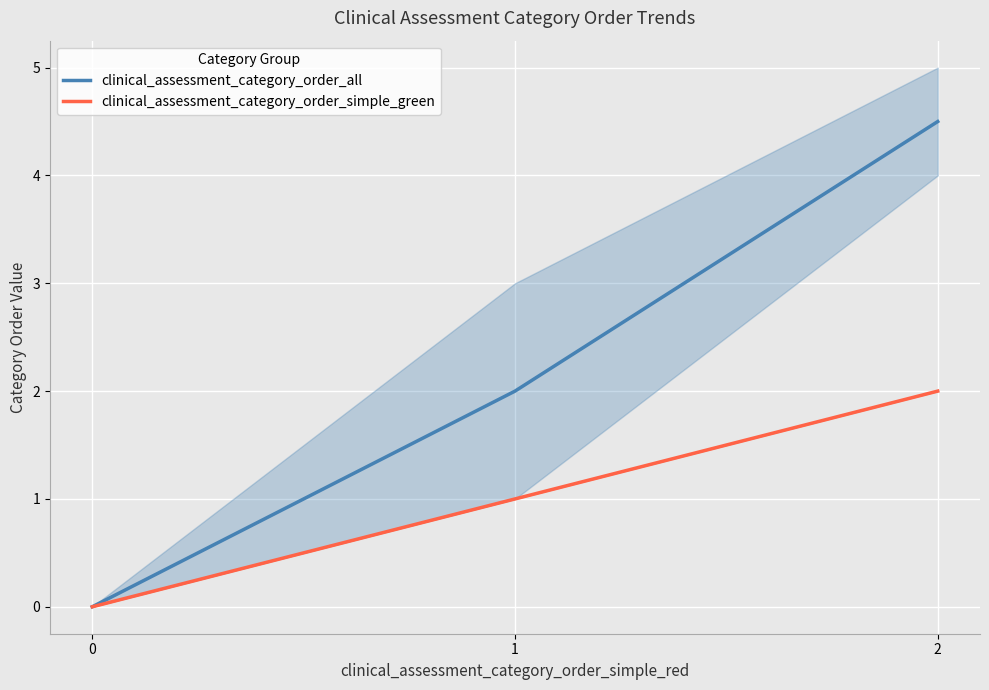

True or false: clinical_assessment_category_order_all has a value of 2.0 at 1.

True